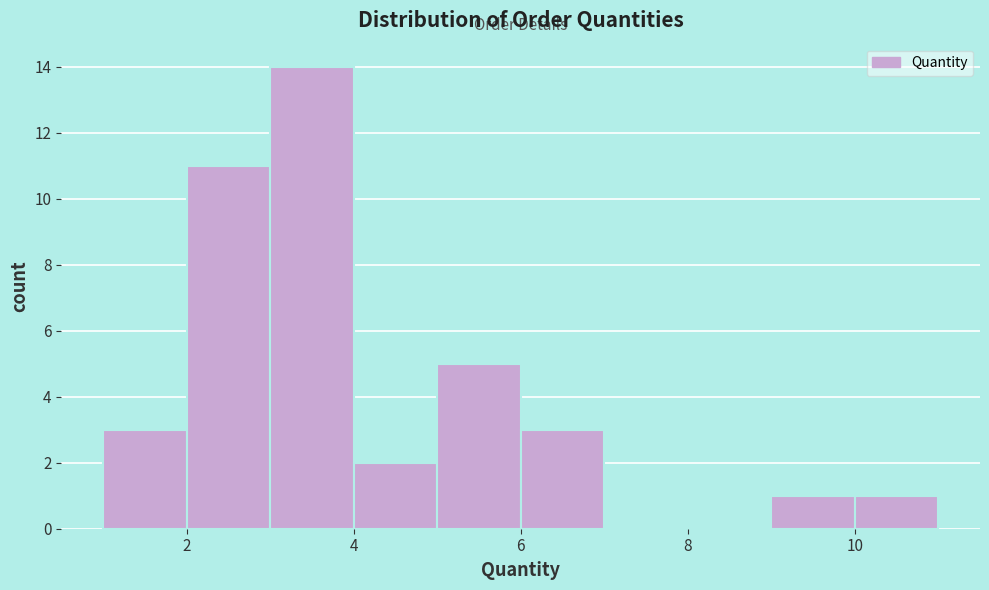

Which range on the x-axis has the tallest bar?

3 to 4